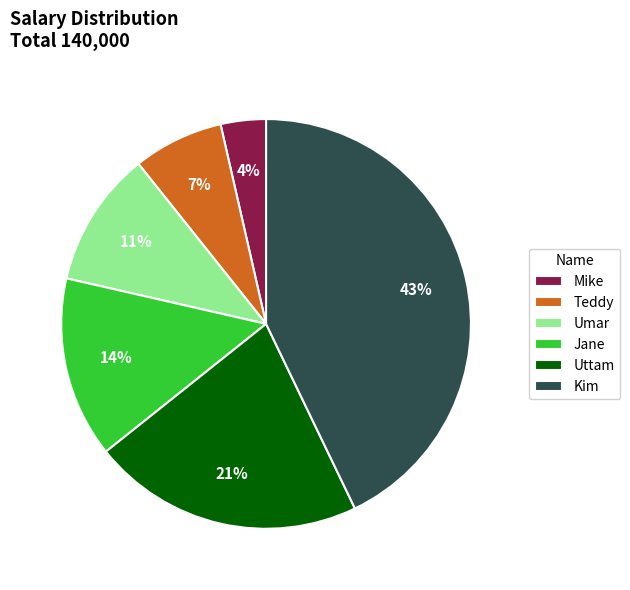

How many segments does this pie chart have?

6